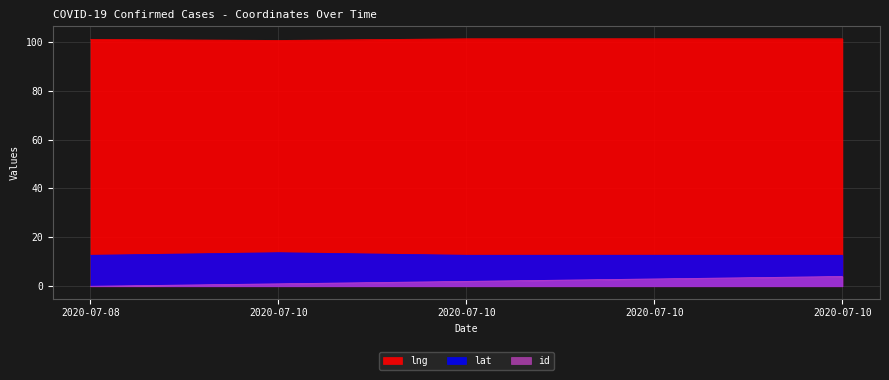

At which category is the sum across all series the highest?

2020-07-10